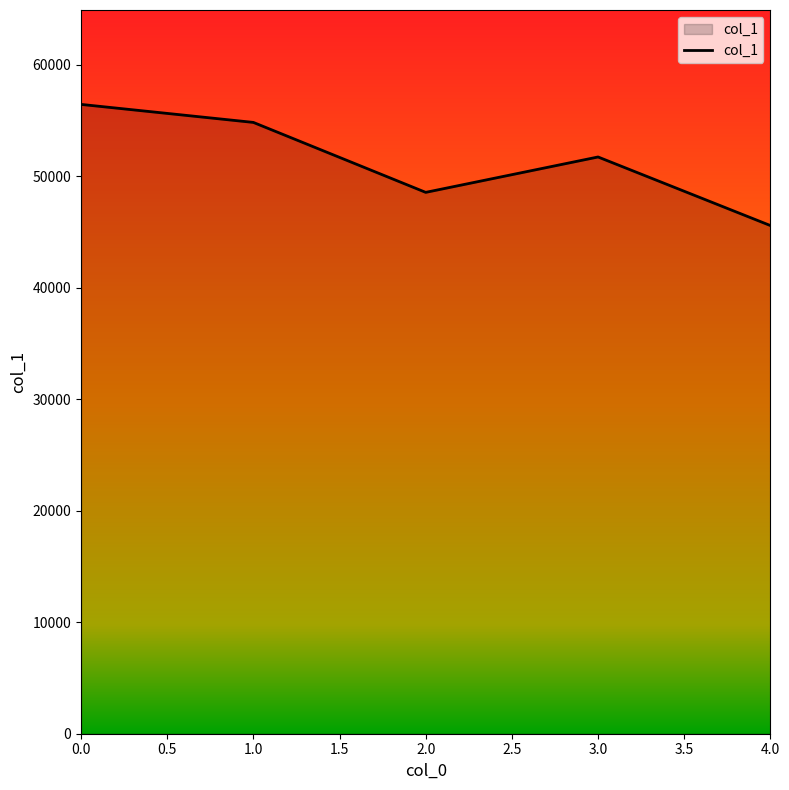

Rank the categories by value from lowest to highest.

4.0, 2.0, 3.0, 1.0, 0.0